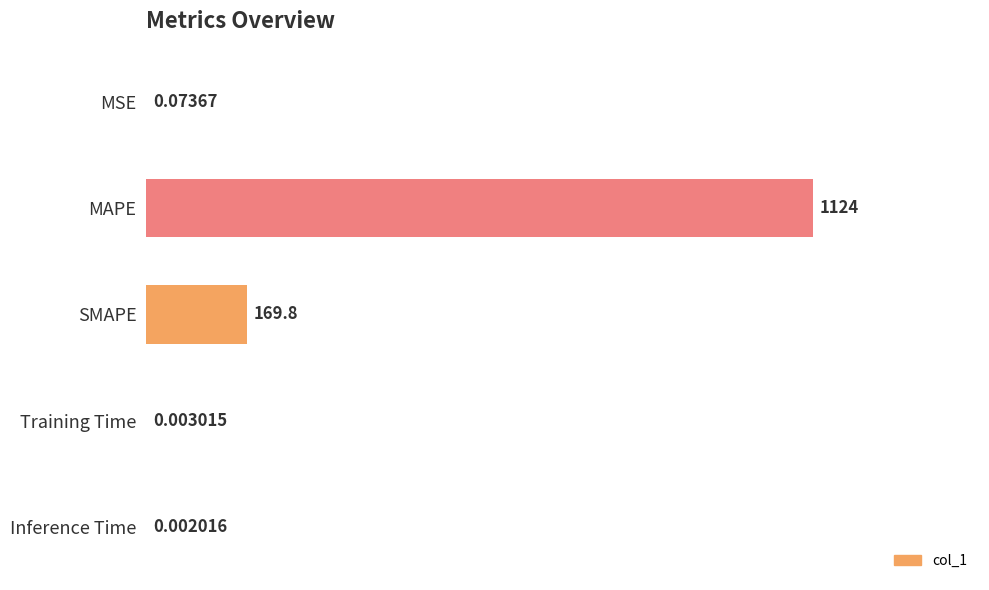

What is the sum of the values at Training Time and MAPE?

1123.6